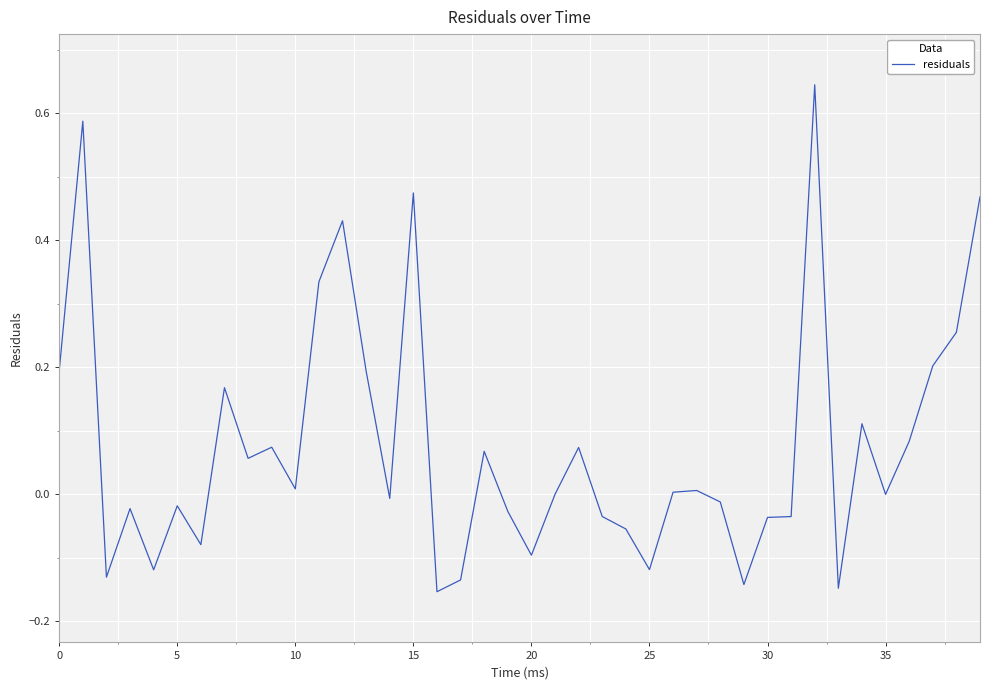

What is the difference between the maximum and minimum values?

0.8